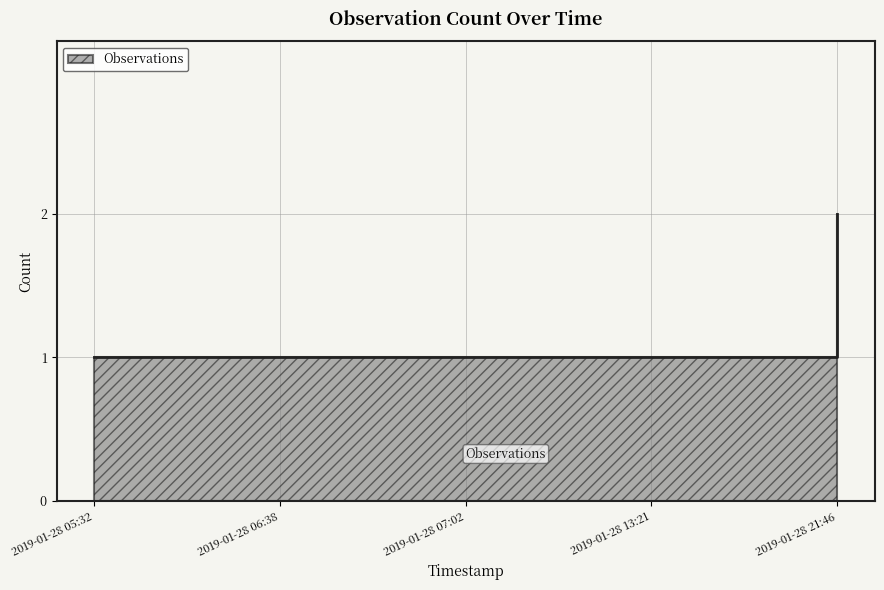

List the labels in order of value, smallest first.

2019-01-28 05:32, 2019-01-28 06:38, 2019-01-28 07:02, 2019-01-28 13:21, 2019-01-28 21:46